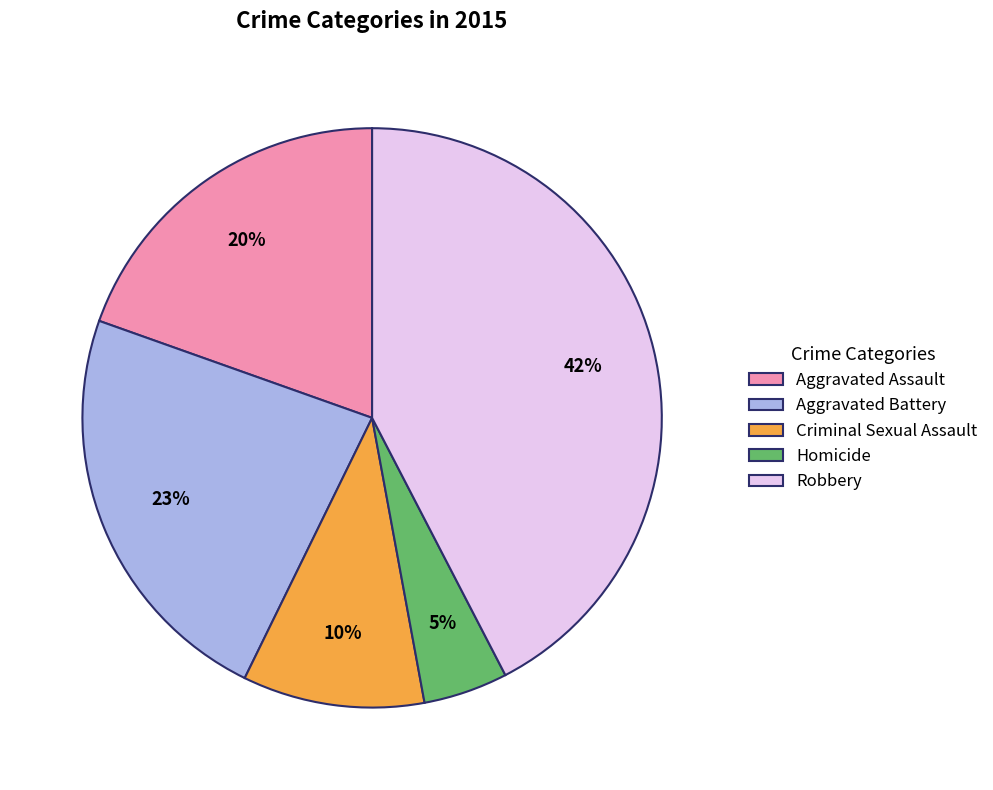

Which slice is the smallest?

Homicide